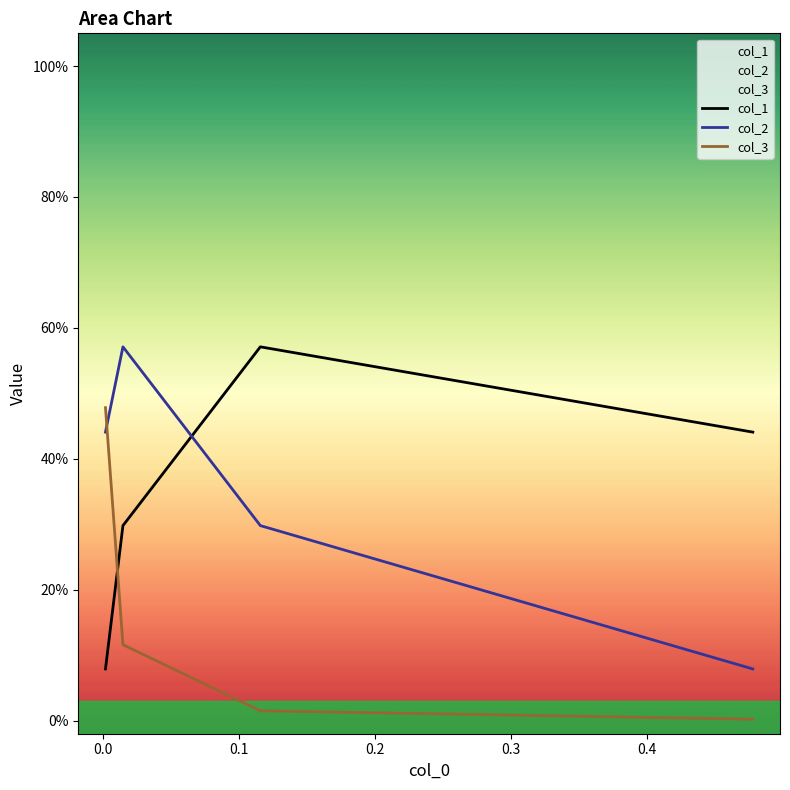

What is the difference between the col_1 values at 0.0 and 0.2?

0.5